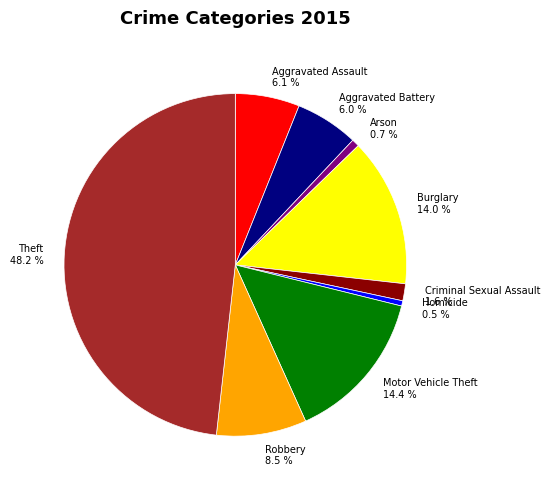

Which slice is the largest?

Theft